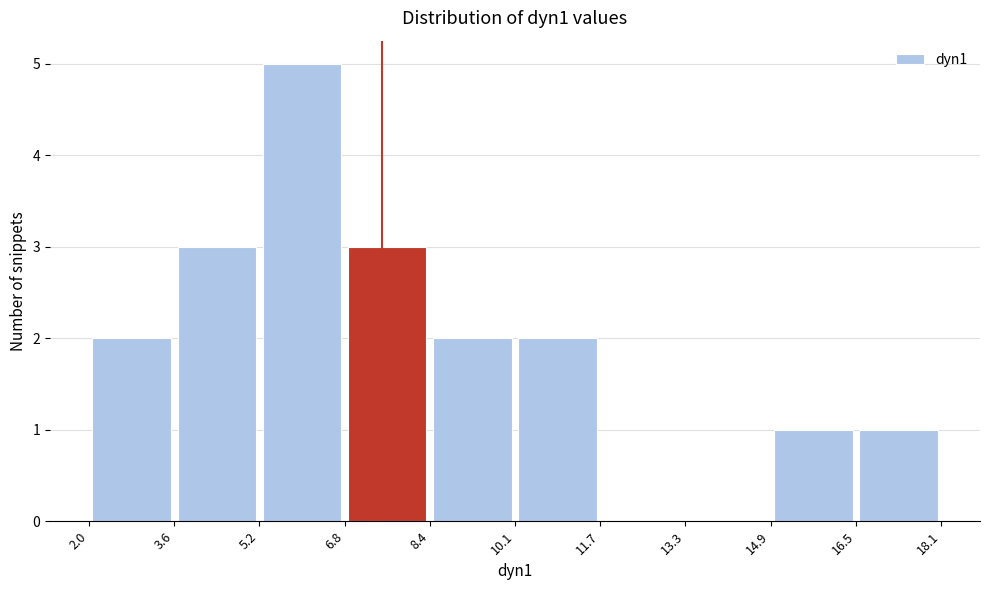

What is the height of the bar covering 10.1 to 11.7 on the x-axis? The values are not printed on the chart, so give them approximately, as read against the axis.

2